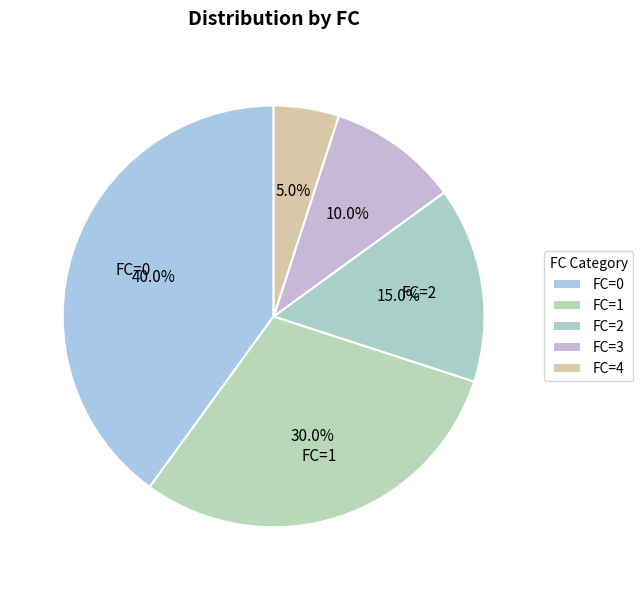

How many segments does this pie chart have?

5